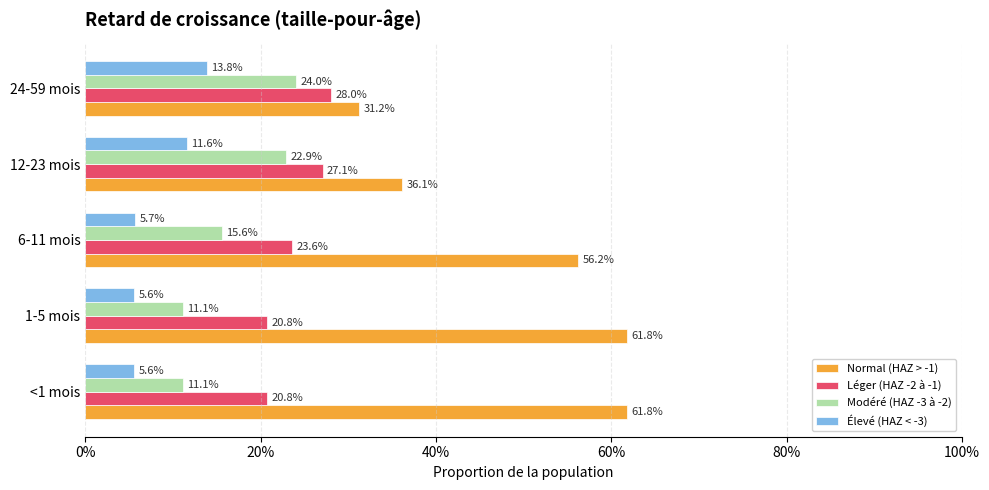

What are all the series names shown in the legend?

Normal (HAZ > -1), Léger (HAZ -2 à -1), Modéré (HAZ -3 à -2), Élevé (HAZ < -3)